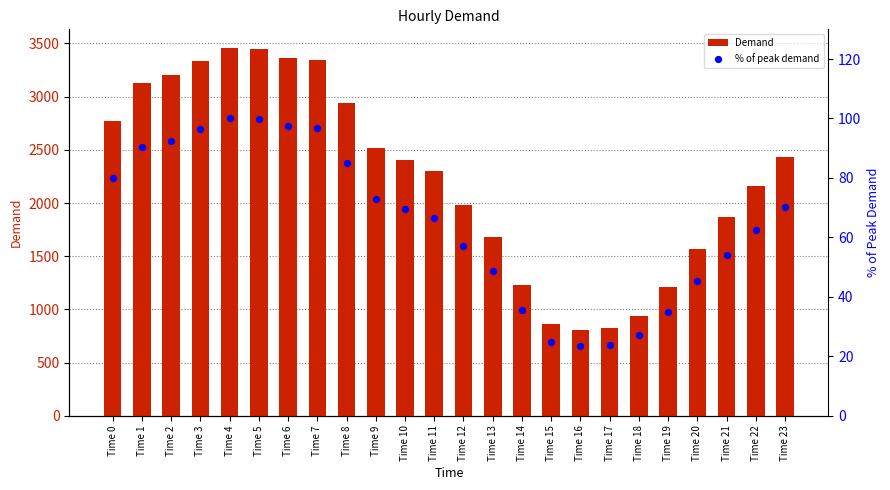

What is the total value across all series at Time 3?

3433.4